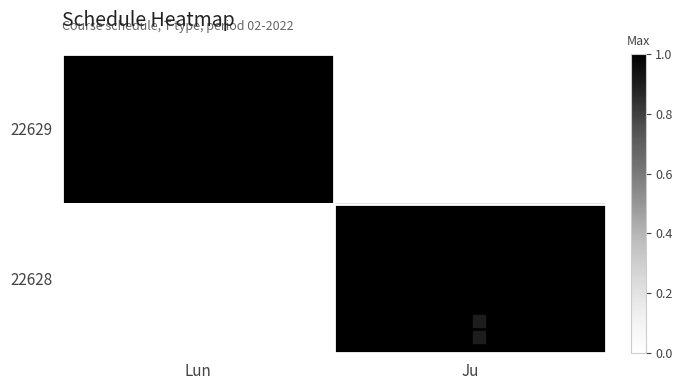

At which category is the sum across all series the highest?

Lun